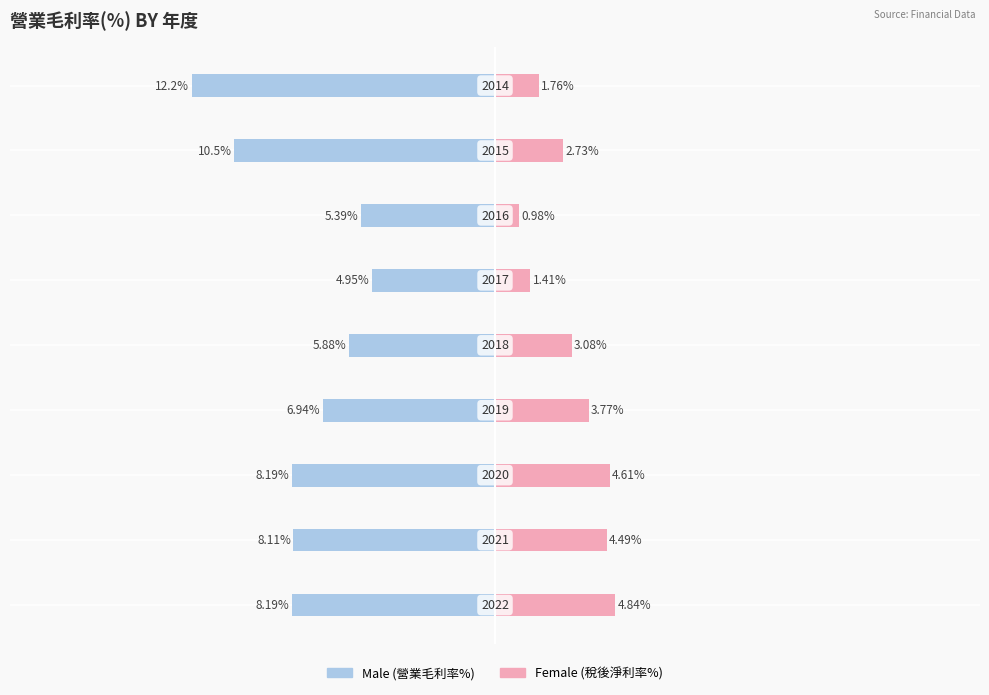

The Male series shows -13.9 at 2. True or false?

False